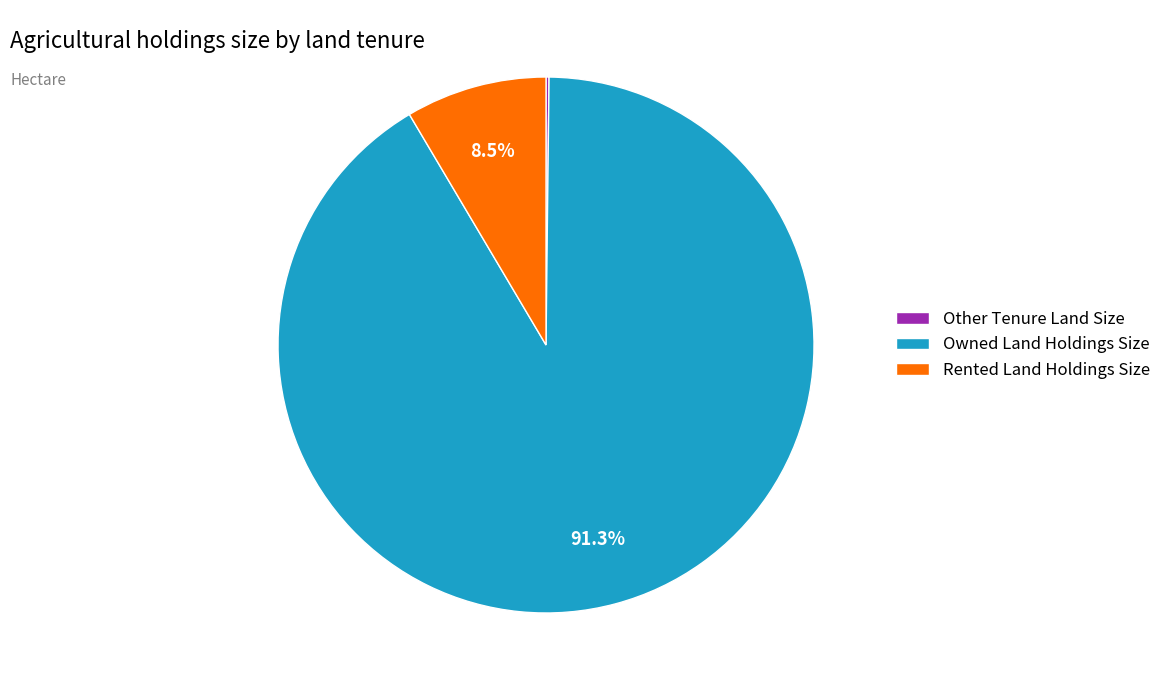

Which has a higher value, Rented Land Holdings Size or Owned Land Holdings Size?

Owned Land Holdings Size